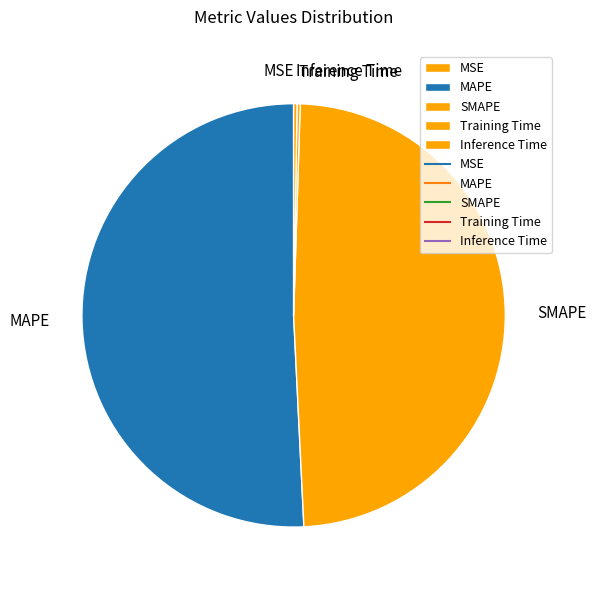

What is the largest slice in the pie chart?

MAPE